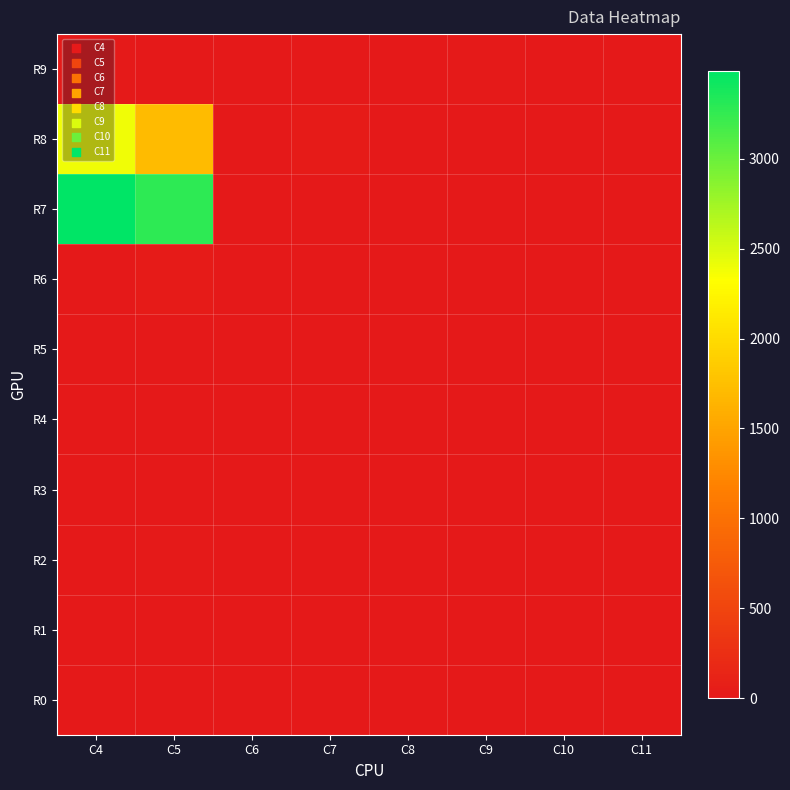

Which series has the largest total across all categories?

R7